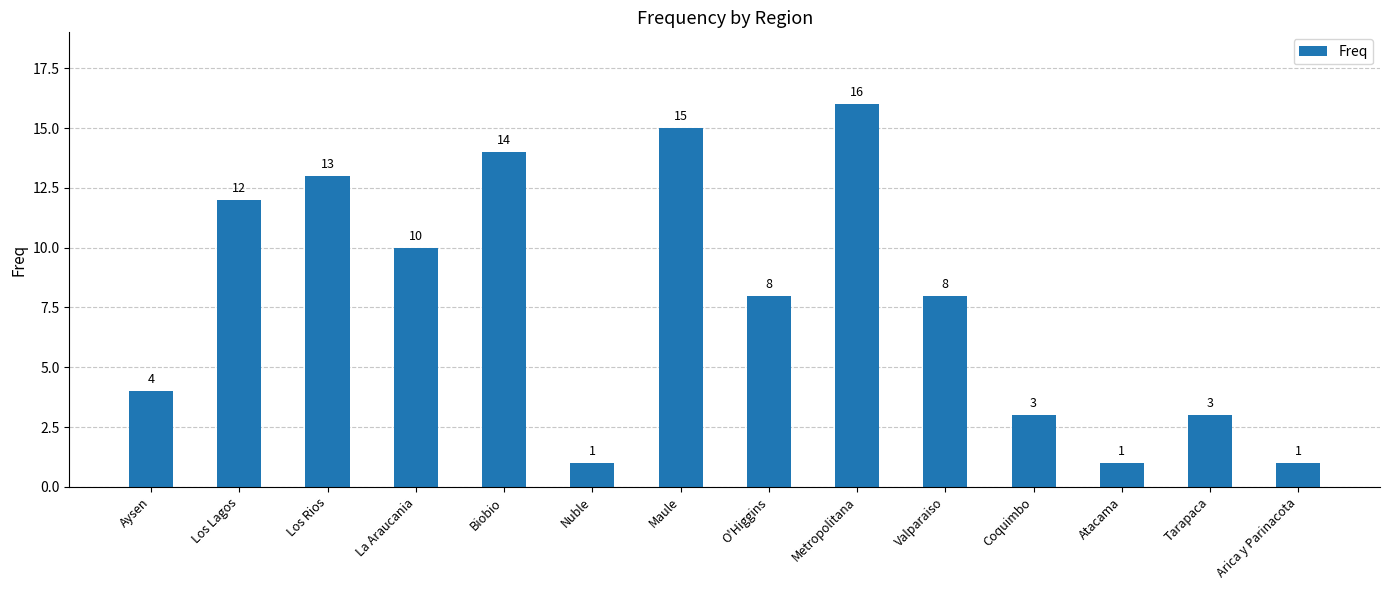

How many categories are shown in the chart?

14